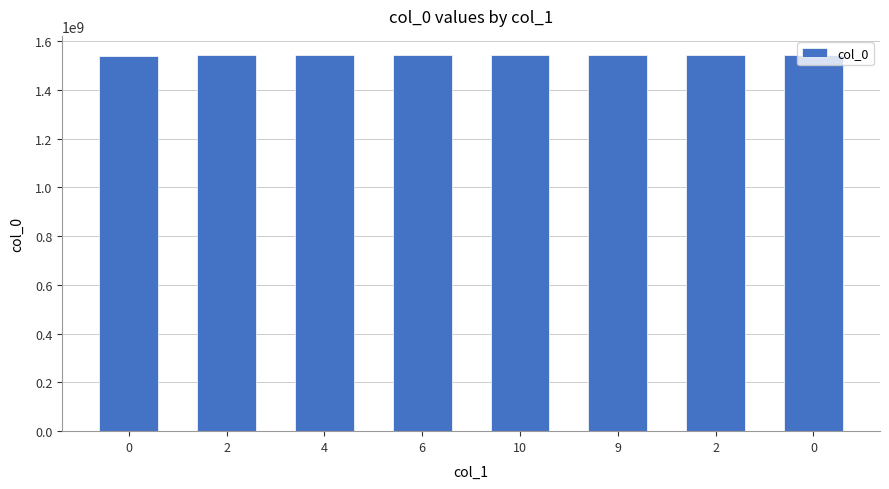

Reading left to right, what are all the values shown in this chart?

1539382117	1541703684	1541707285	1541710939	1541714557	1544644899	1544817690	1544821284